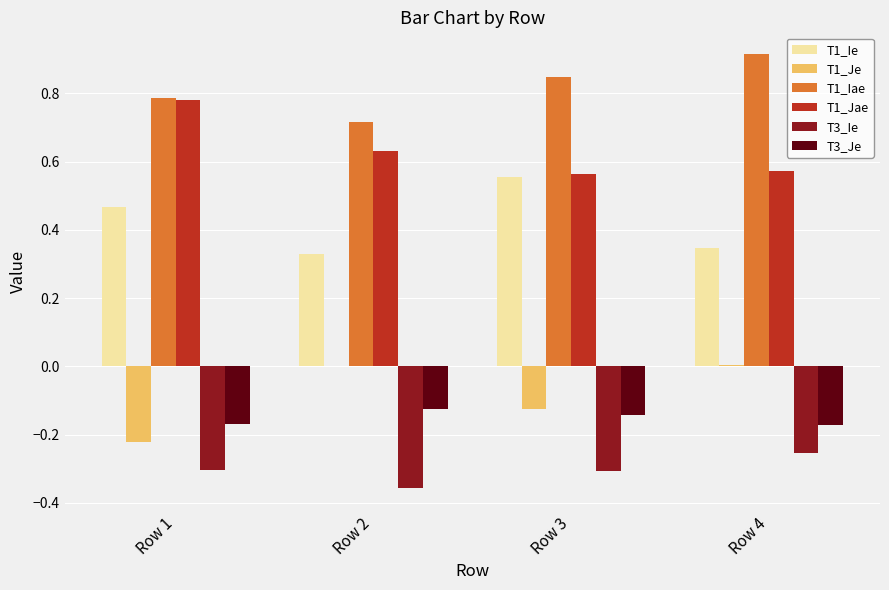

What is the spread (max minus min) of values at Row 1?

1.1